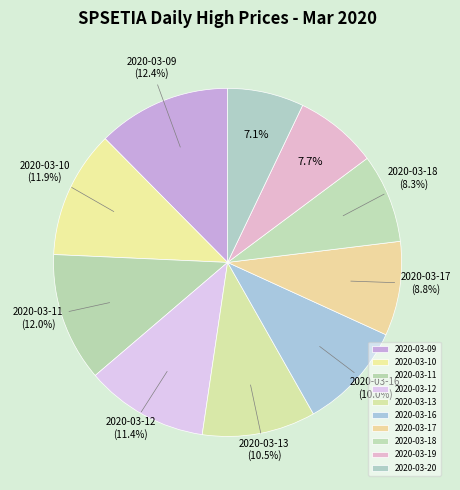

Which has a higher value, 2020-03-19 or 2020-03-10?

2020-03-10